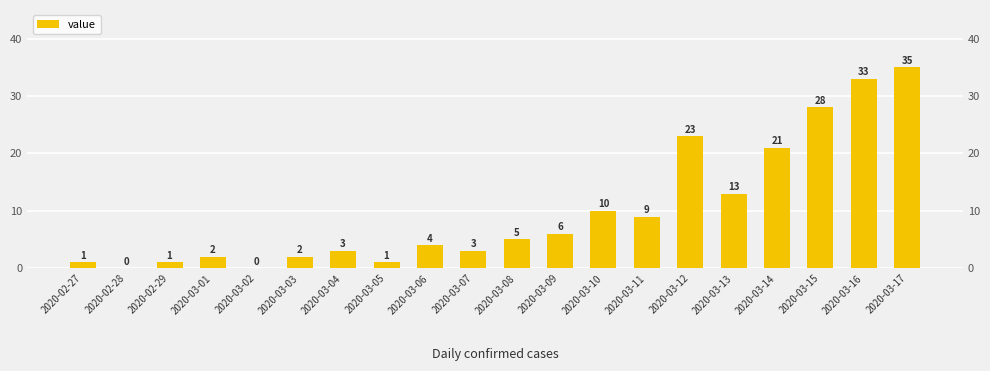

Which category has the highest value across all series?

2020-03-17